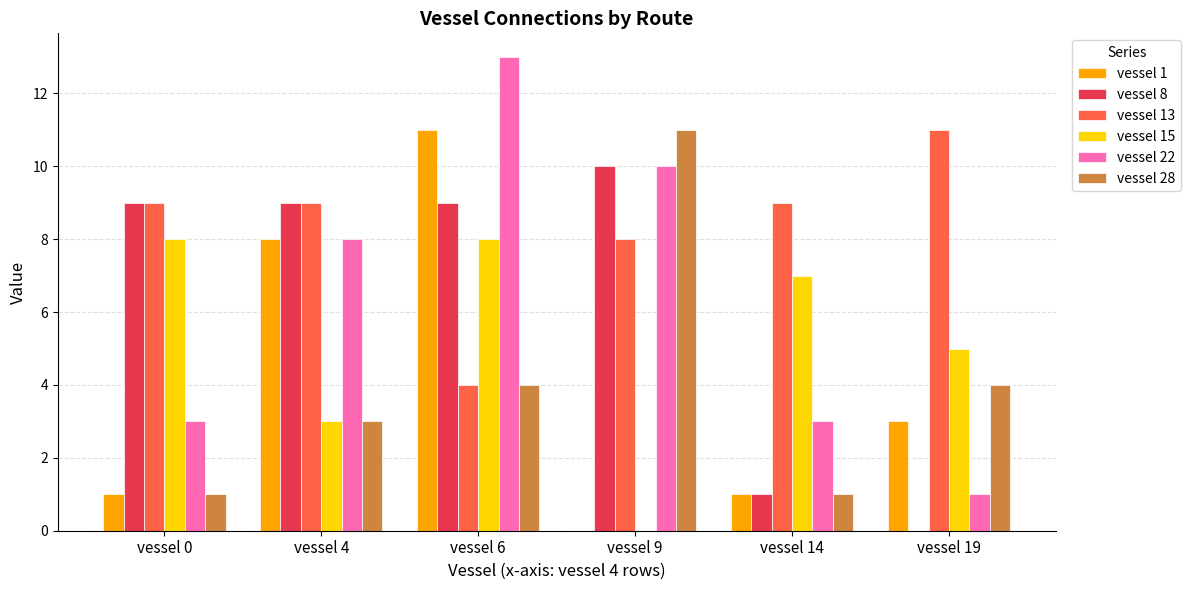

Which series has the largest total across all categories?

vessel 13